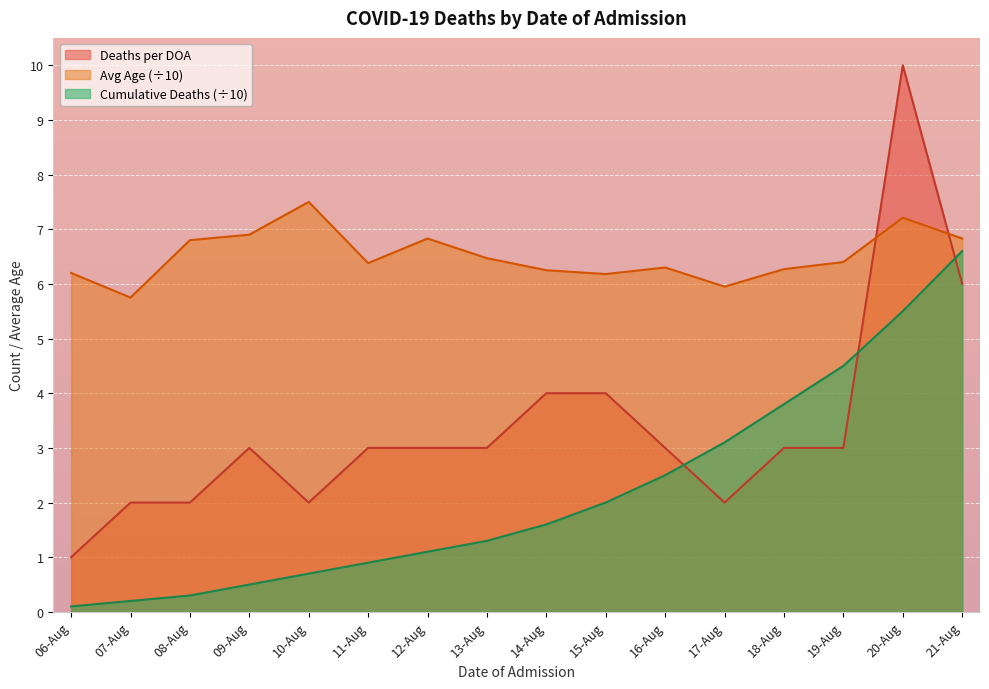

The Avg Age (÷10) series shows 6.0 at 17-Aug. True or false?

True